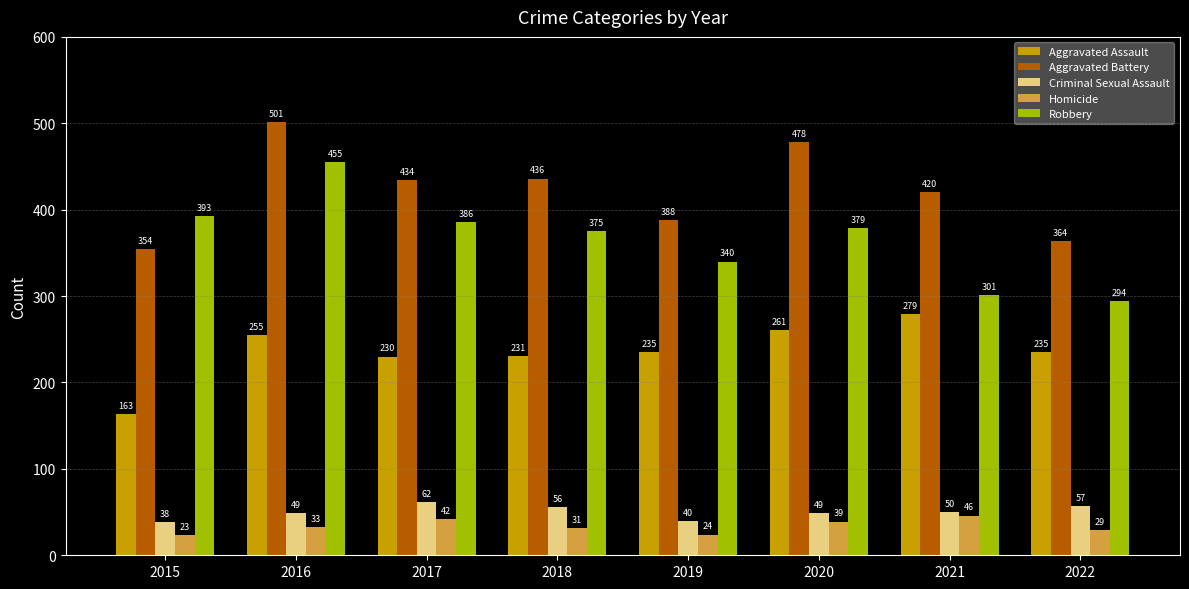

How many bars are there in each group?

5